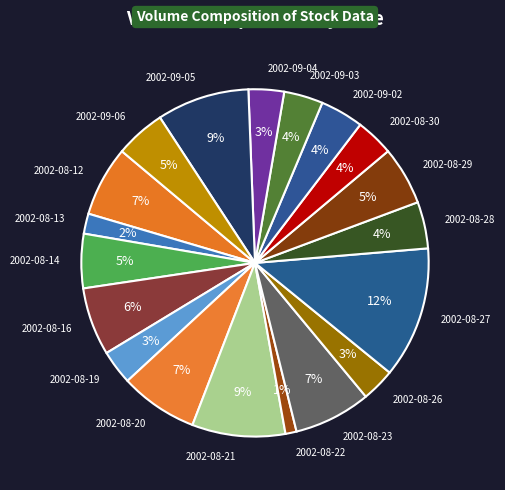

Combined, do 2002-08-28 and 2002-08-22 account for over 50%?

No